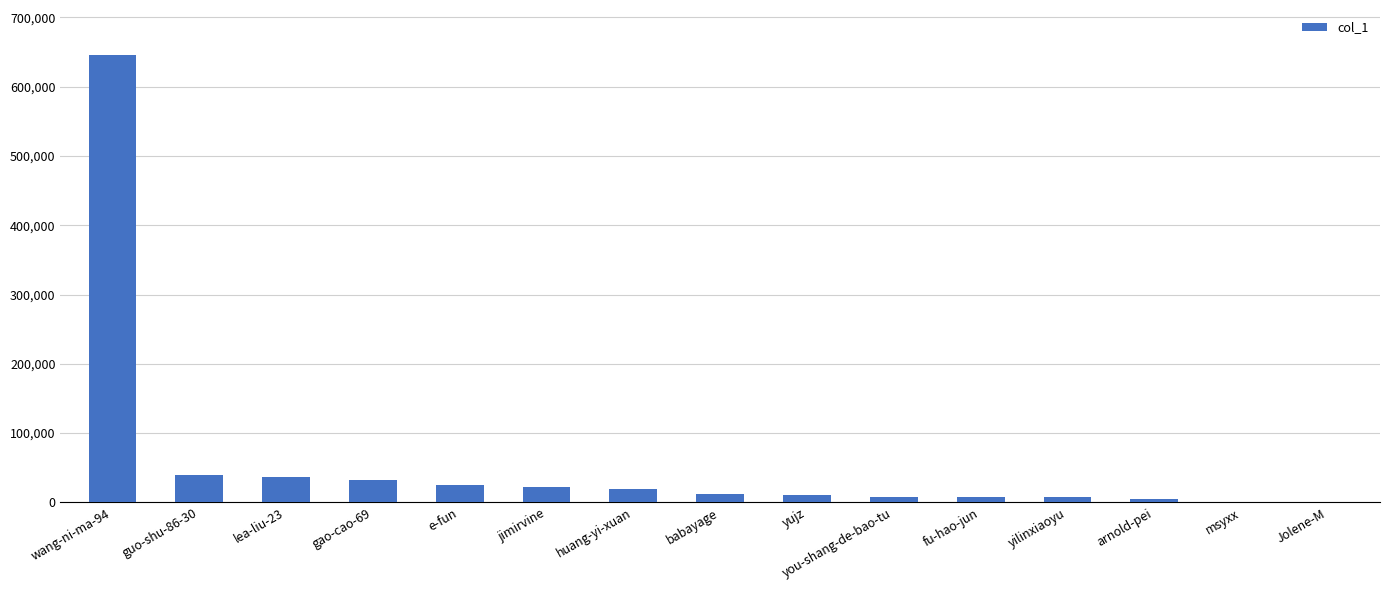

True or false: the data shows 793 at Jolene-M.

True